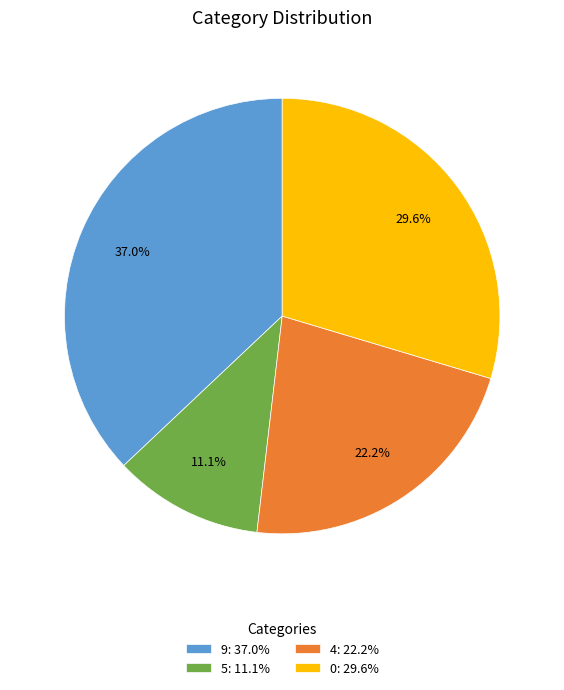

How many segments does this pie chart have?

4